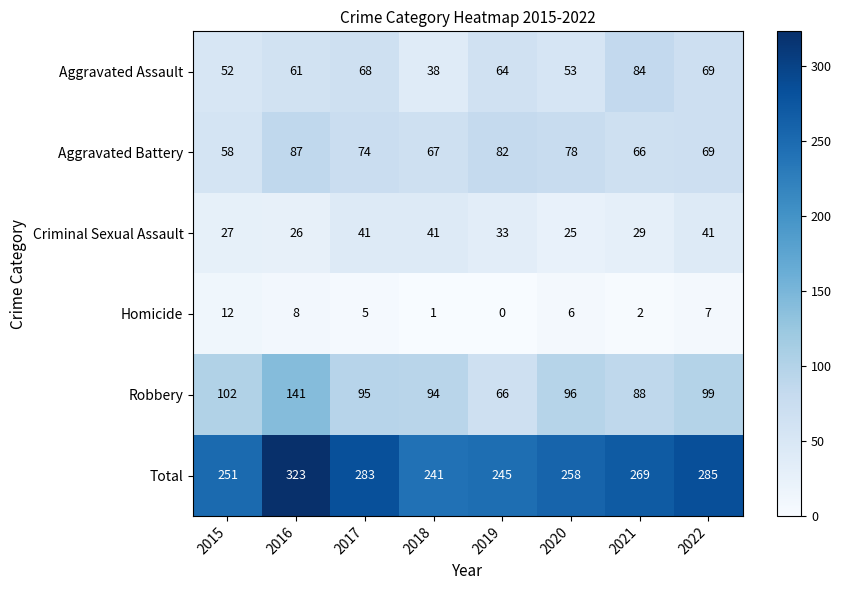

What is the difference between the highest and lowest values at 2022?

278